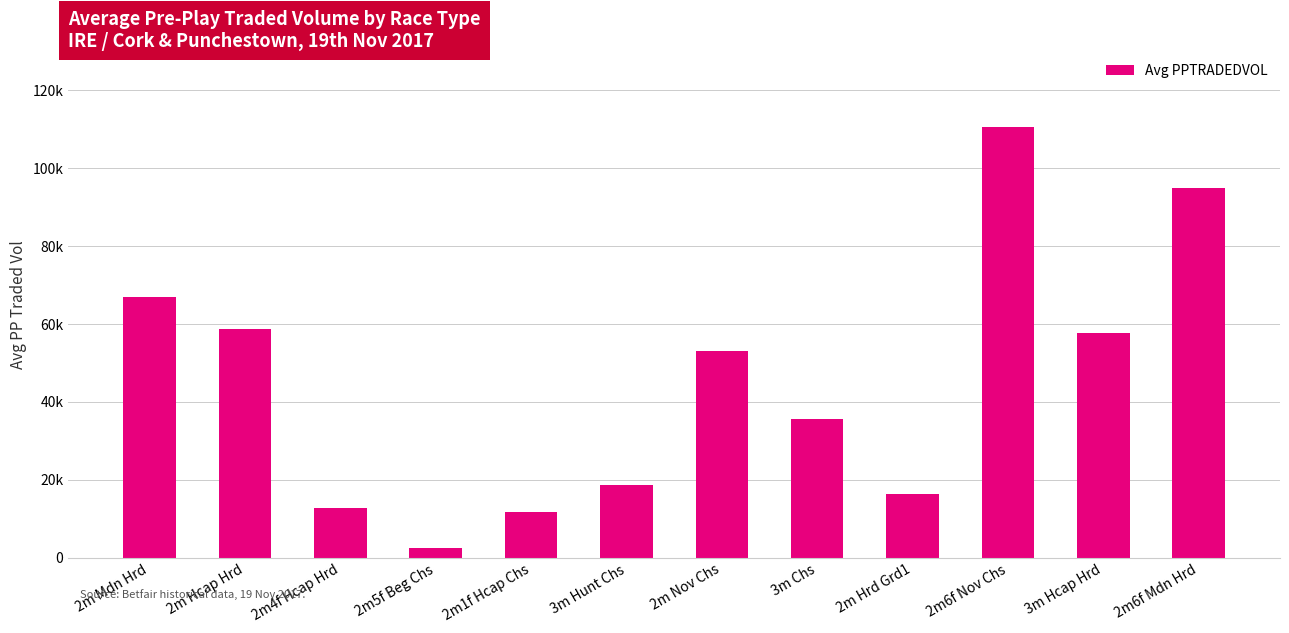

The chart shows a value of 53104.9 at 2m Nov Chs. True or false?

True